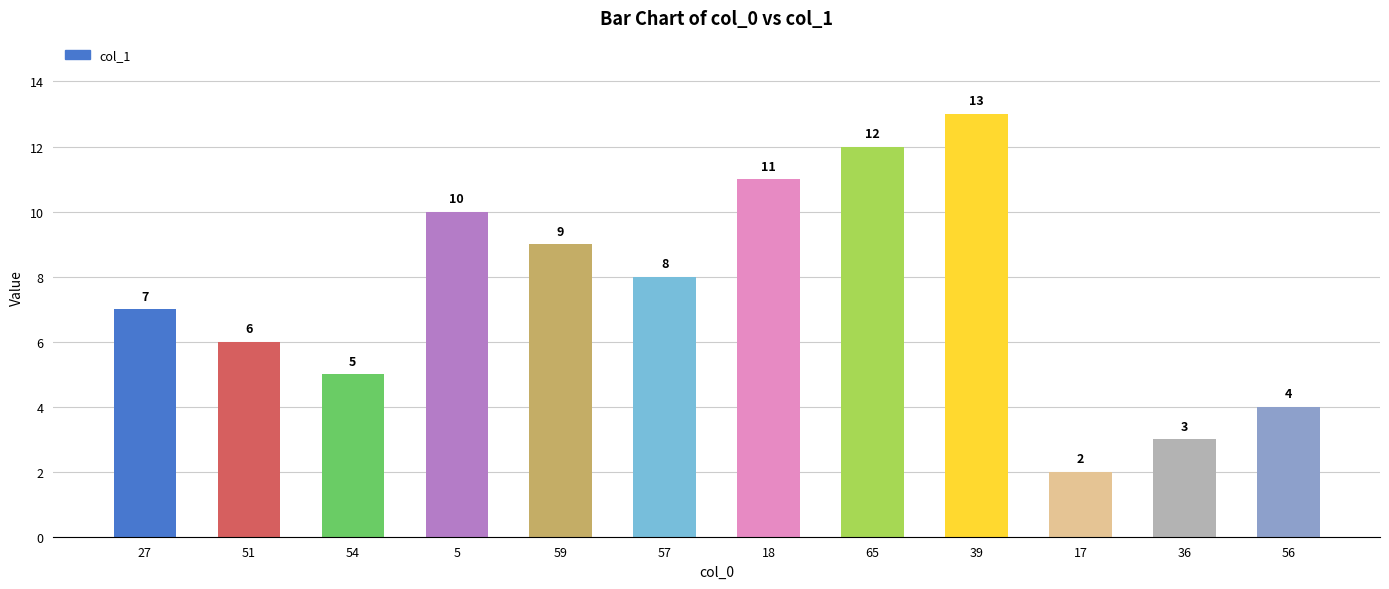

What is the ratio of the value at 56 to the value at 27?

0.6